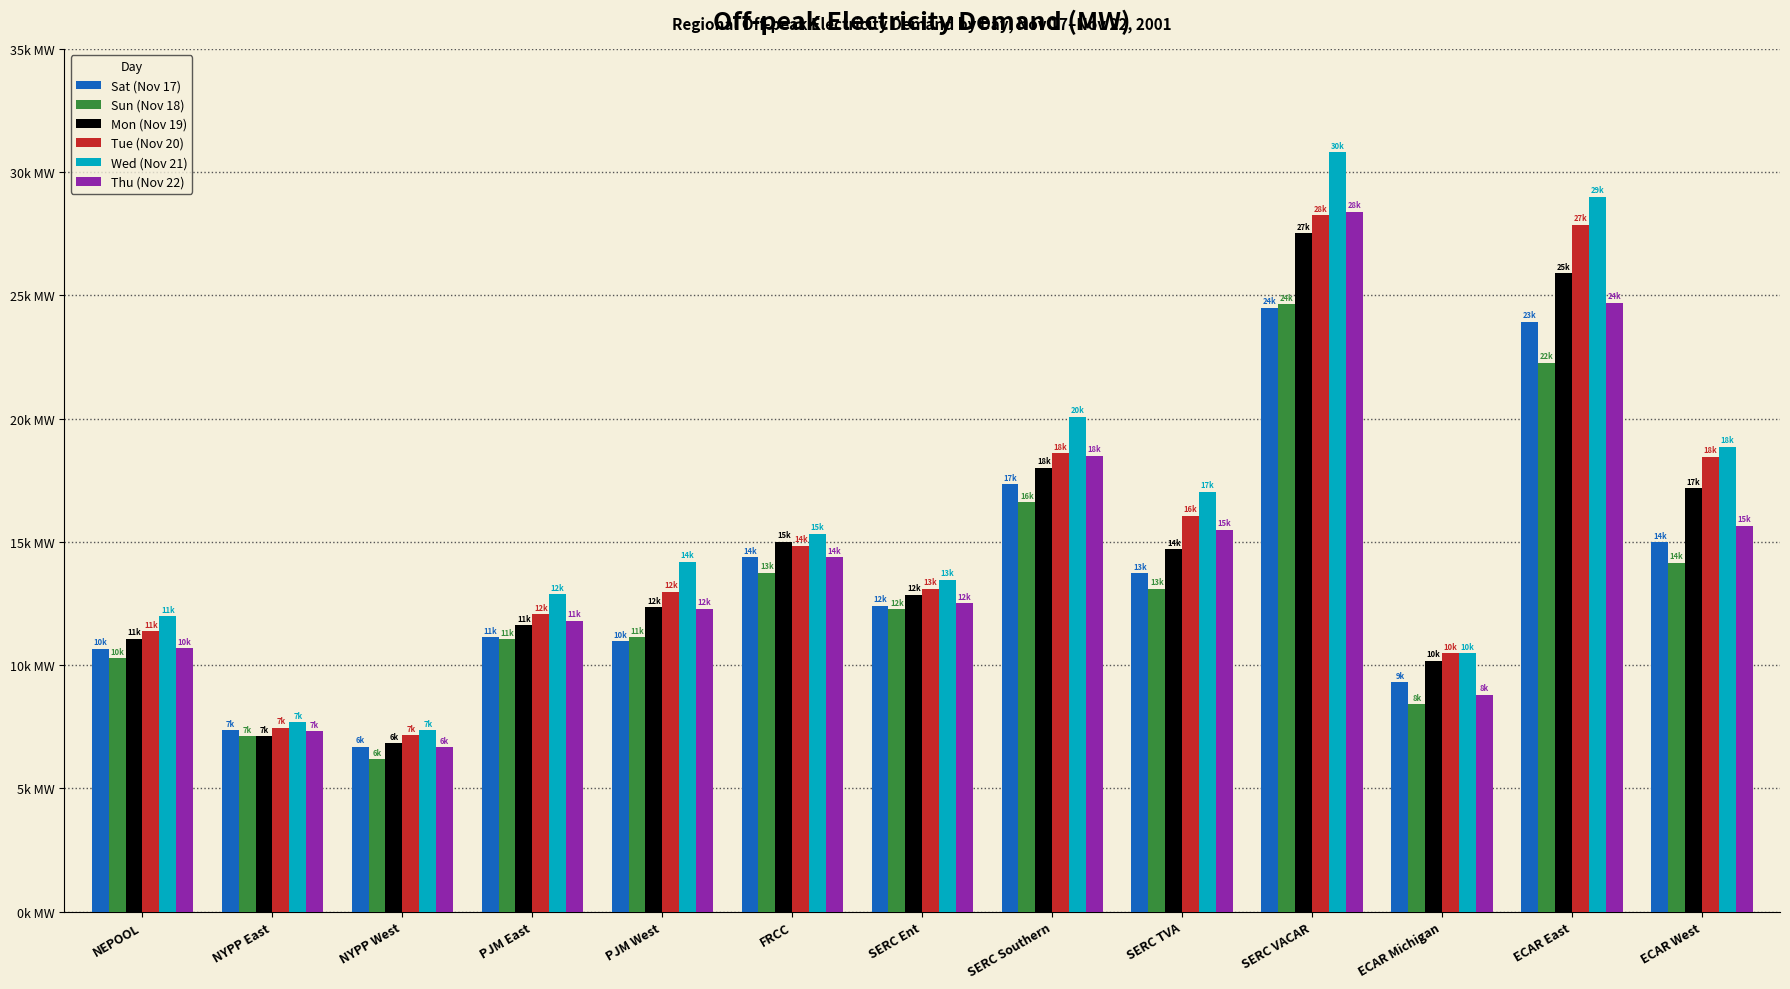

The value of Mon (Nov 19) at SERC VACAR is 27509.8. True or false?

True